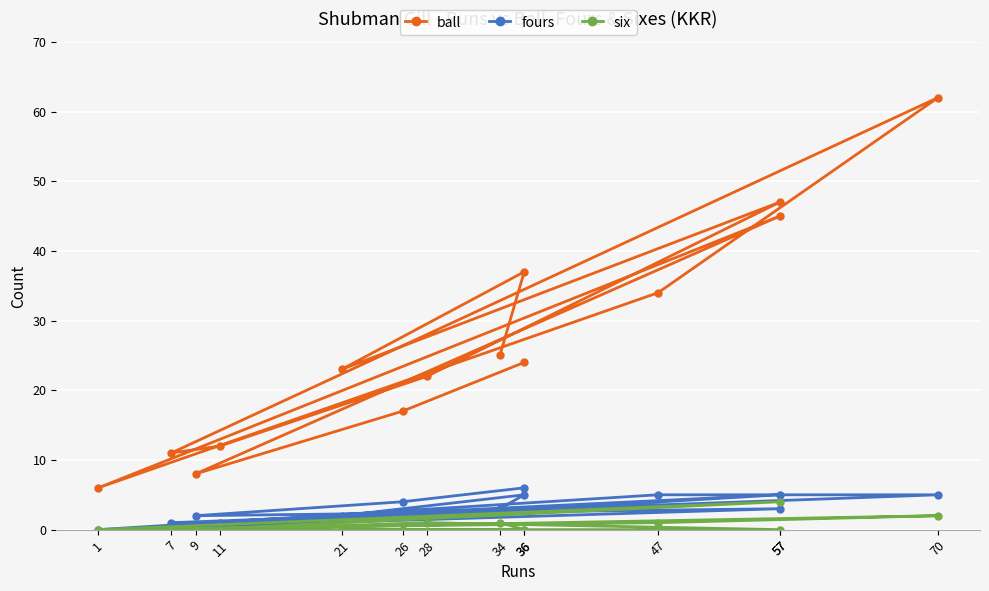

True or false: ball and fours intersect in this chart.

False